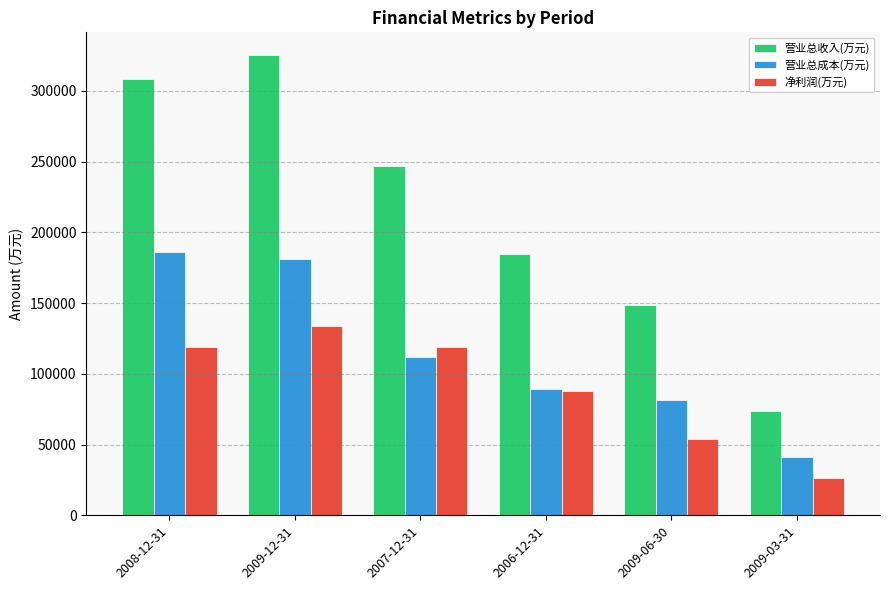

Rank the series at 2009-06-30 from lowest to highest value.

净利润(万元), 营业总成本(万元), 营业总收入(万元)